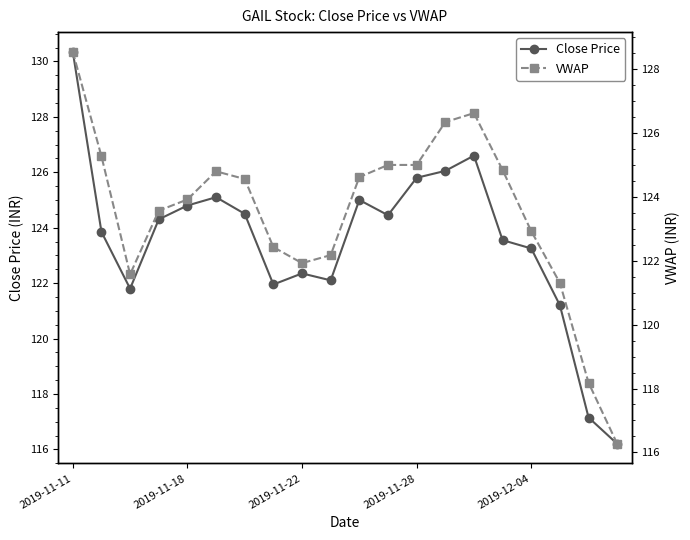

Where does the Close Price series first go above 124?

2019-11-11